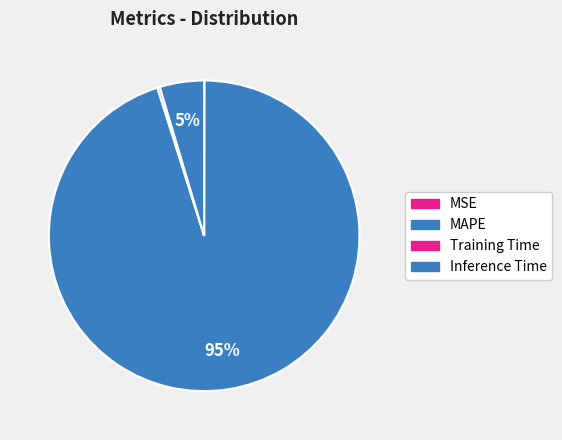

How many slices are in this pie chart?

4